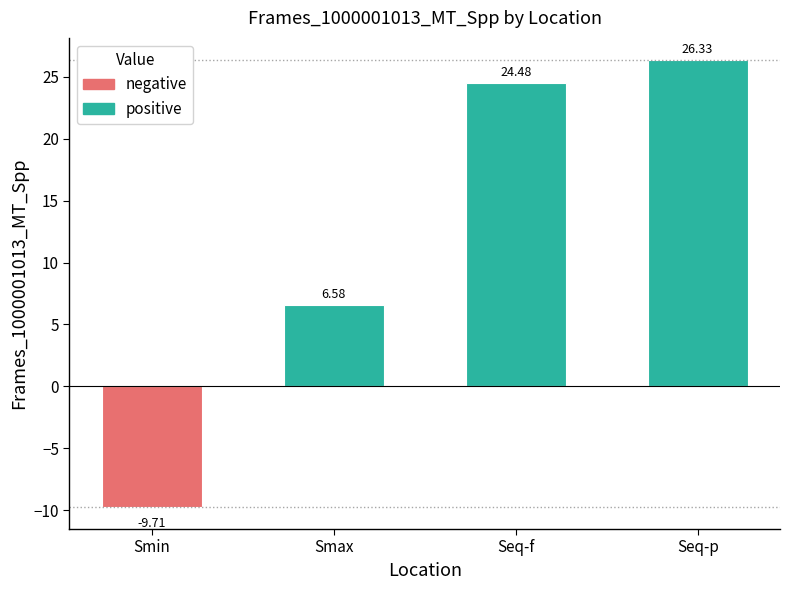

What is the label of the 3rd bar from the left?

Seq-f